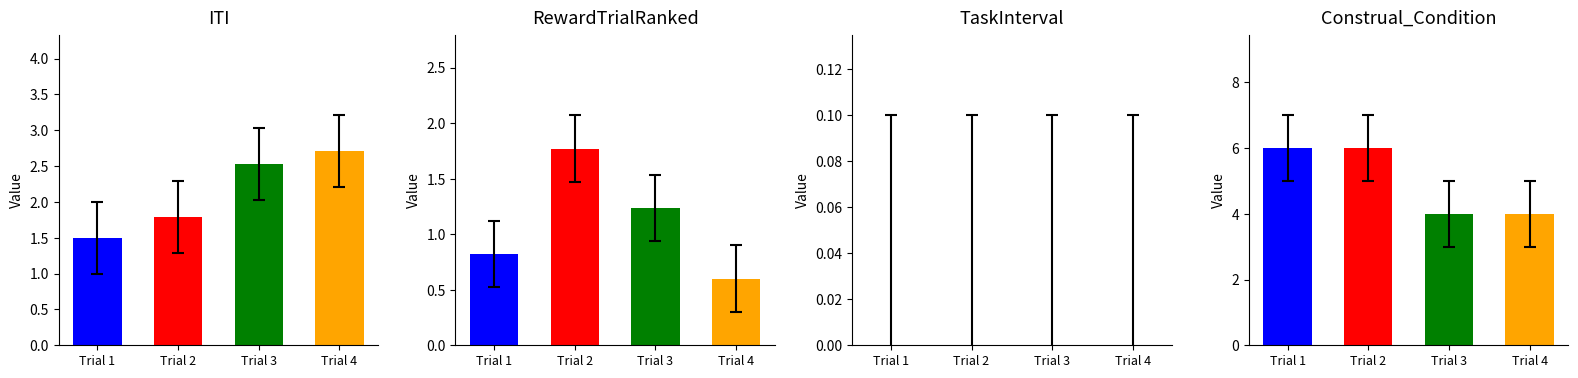

The TaskInterval series shows 0.0 at Trial 4. True or false?

True